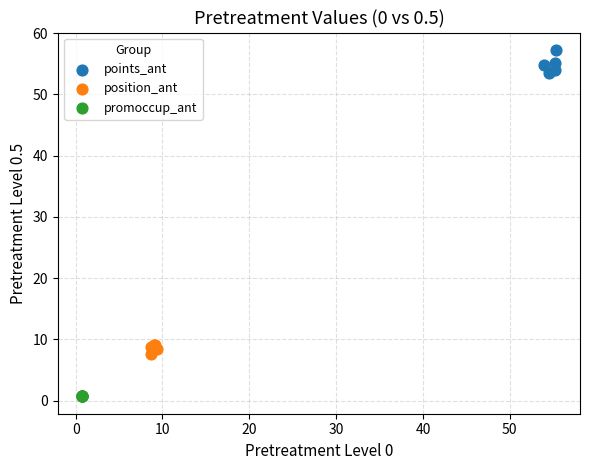

Which series contains the highest Y value?

points_ant